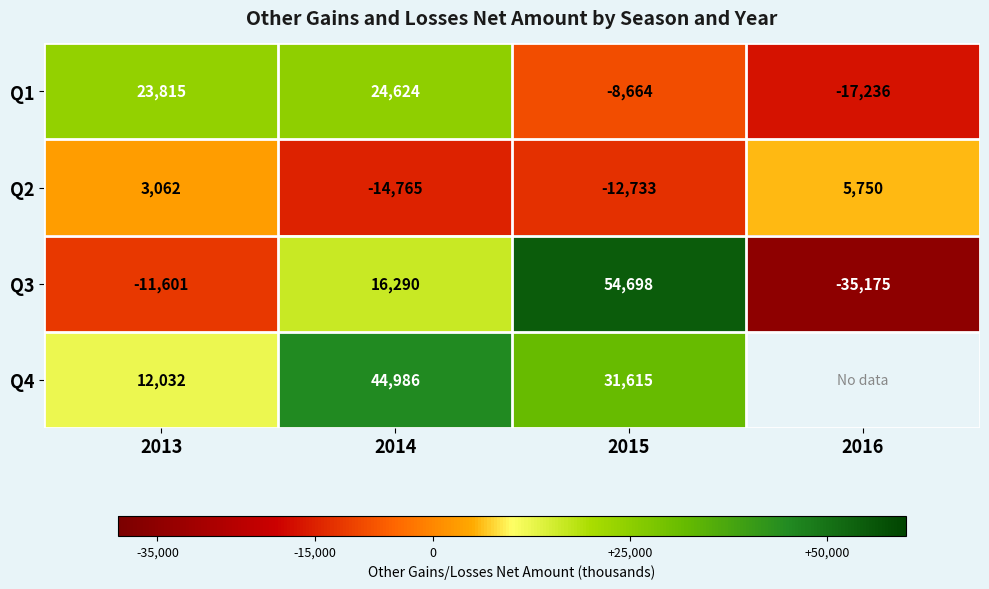

At which label is Q2 closest to -4507?

2013